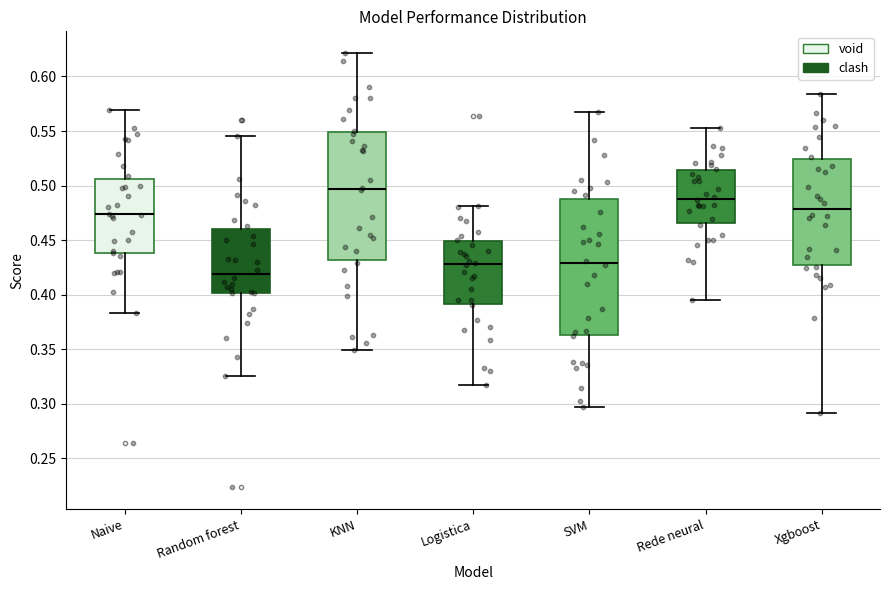

Which box has the lowest median line?

Random forest